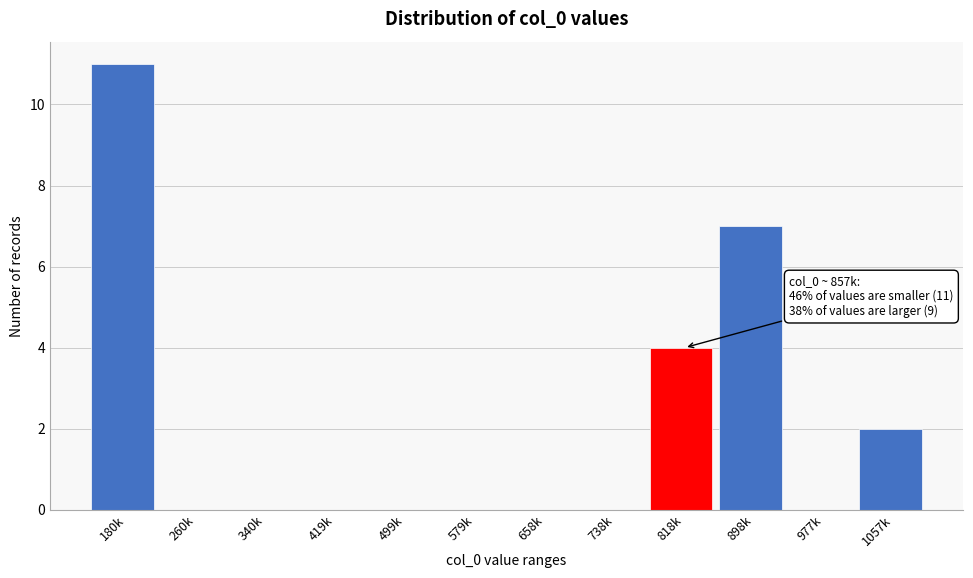

Reading right to left, list all the values displayed in this chart.

1057k=2	977k=0	898k=7	818k=4	738k=0	658k=0	579k=0	499k=0	419k=0	340k=0	260k=0	180k=11